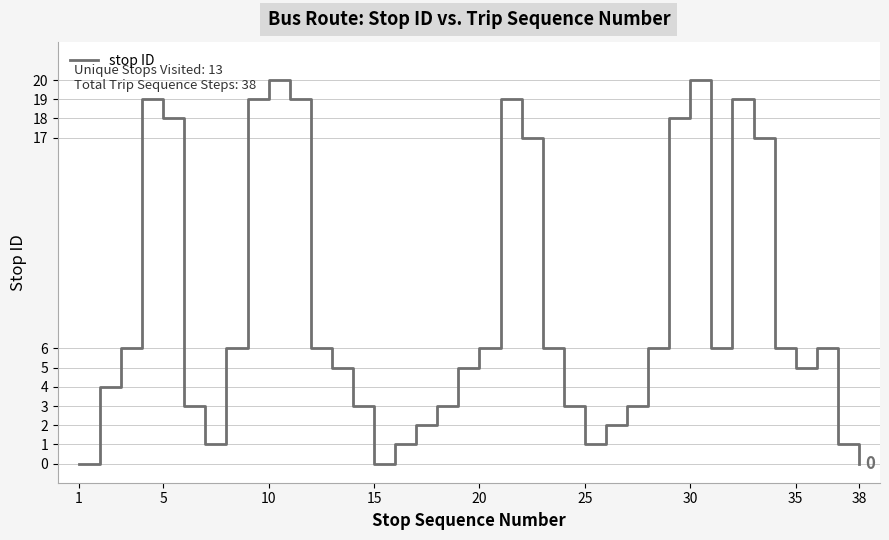

What is the maximum value shown in the chart?

20